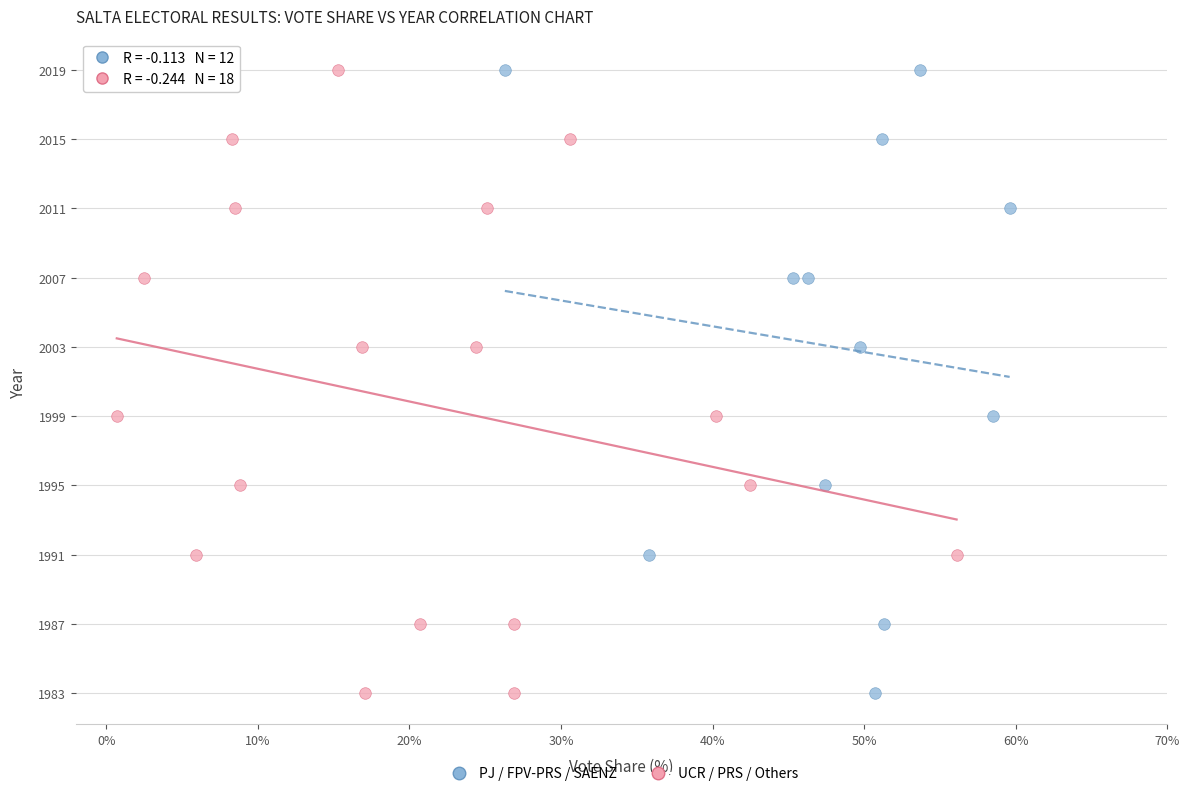

What are all the series names shown in the legend?

PJ / FPV-PRS / SAENZ, UCR / PRS / Others